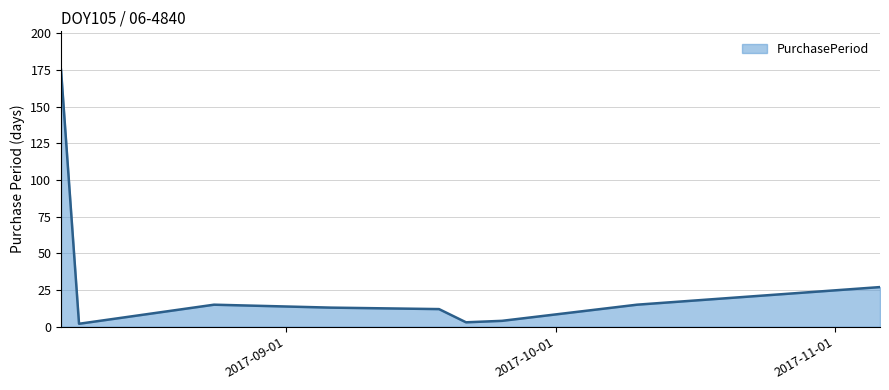

What is the difference between the maximum and minimum values?

173